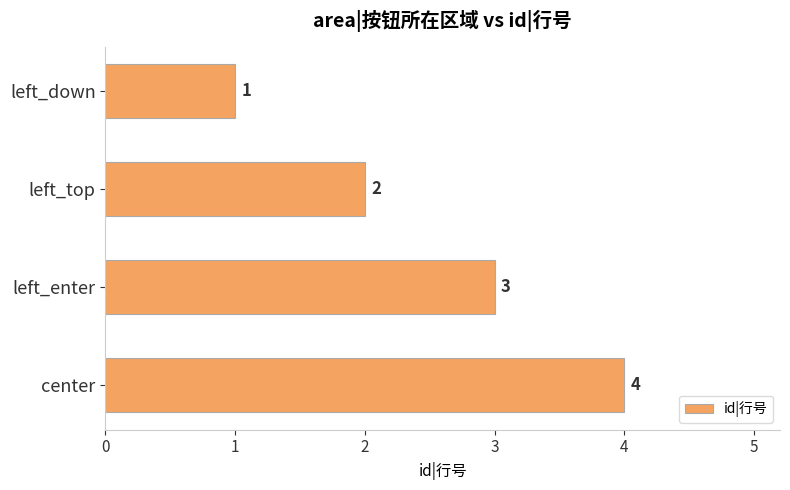

What is the label of the 3rd bar from the bottom?

left_top